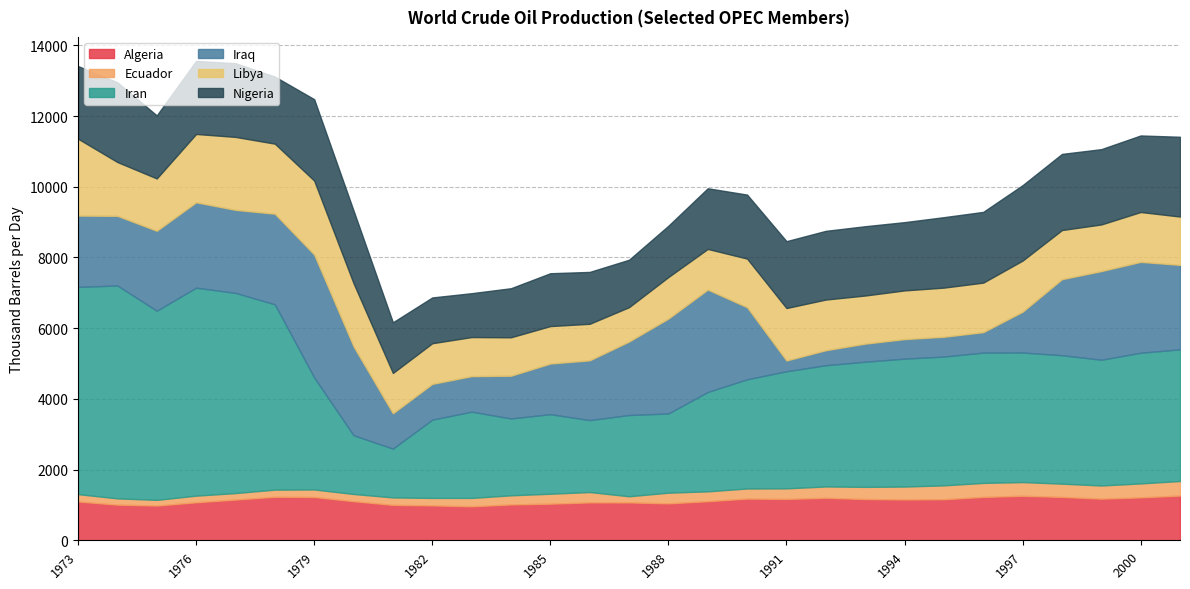

True or false: Iran and Ecuador intersect in this chart.

False